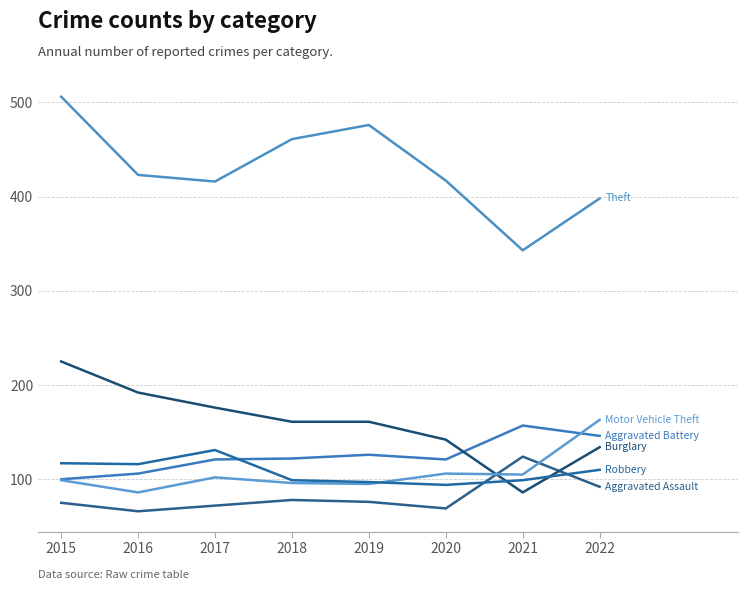

What is the greatest value displayed?

506